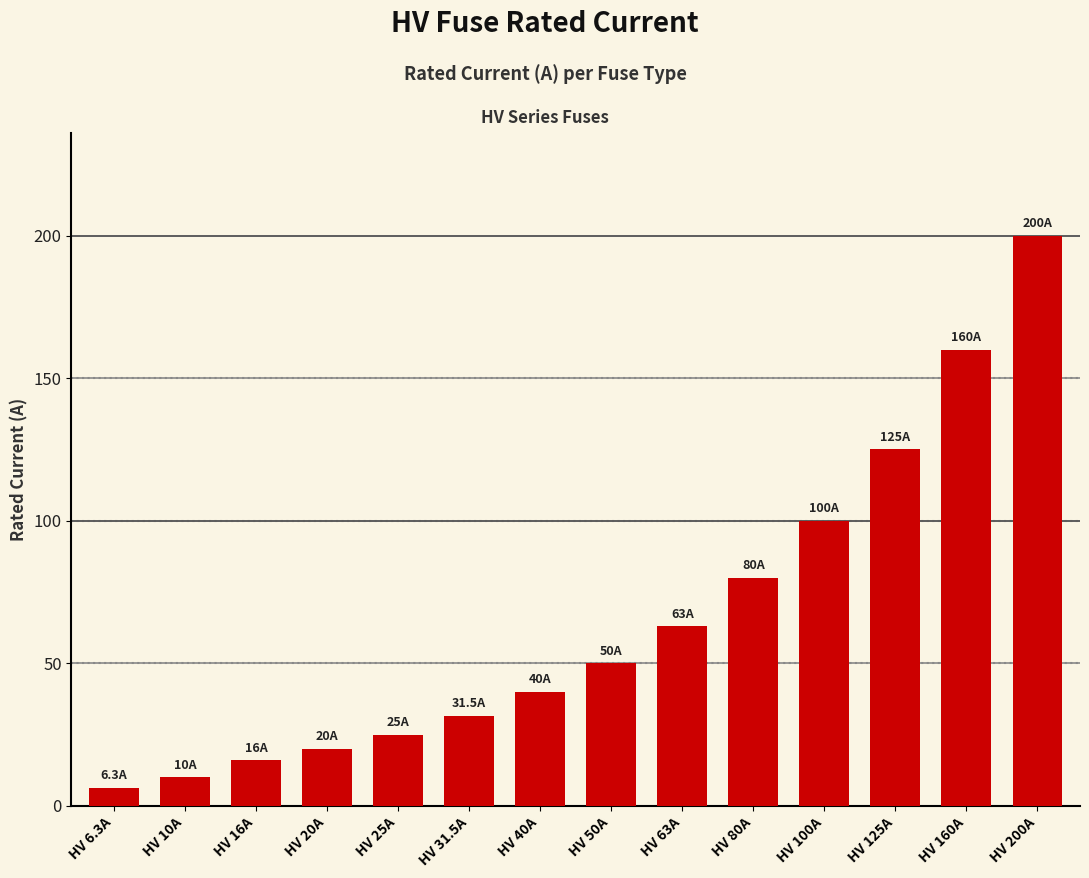

What value does the data have at HV 25A?

25.0